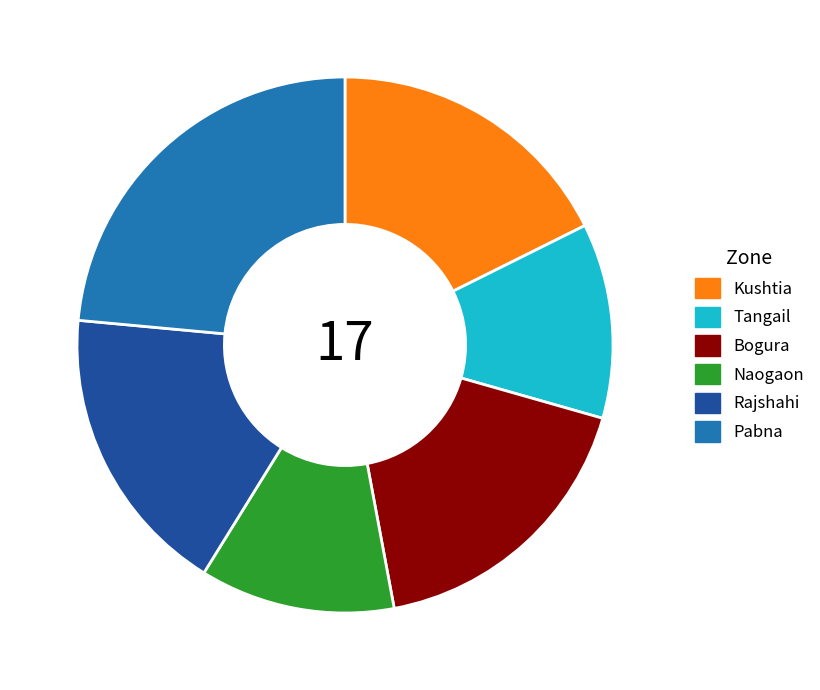

Is it true that Kushtia is 31% of the pie?

False